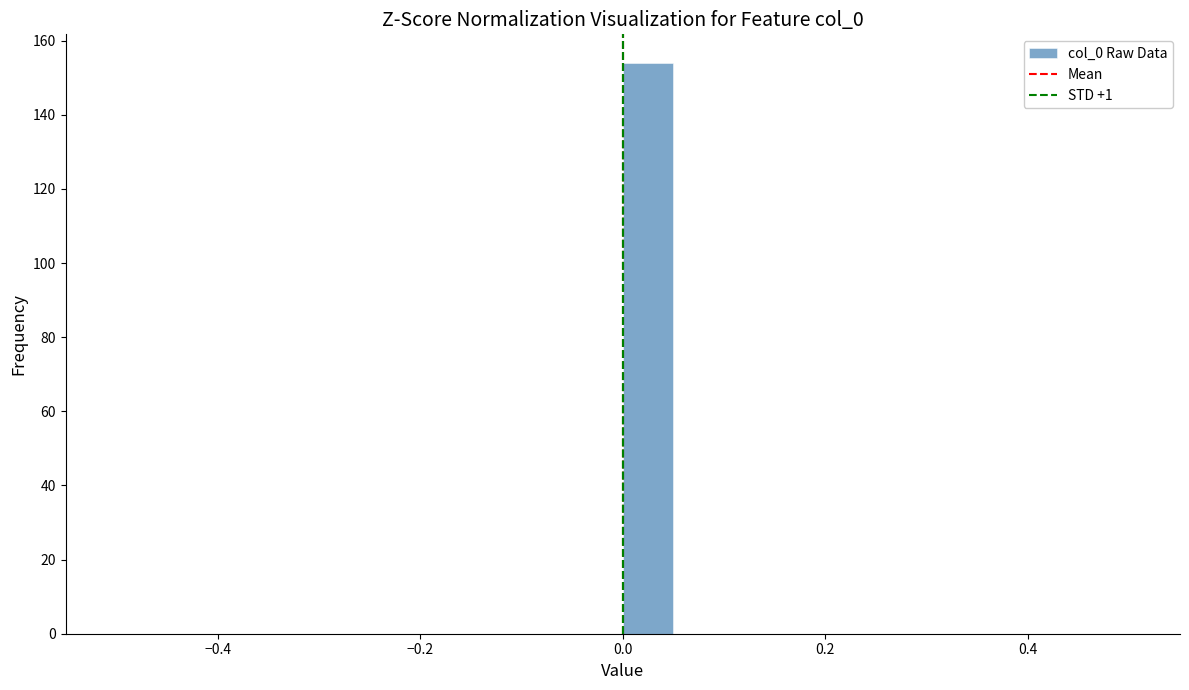

Read against the x-axis, roughly where is the centre of the tallest bar?

0.02